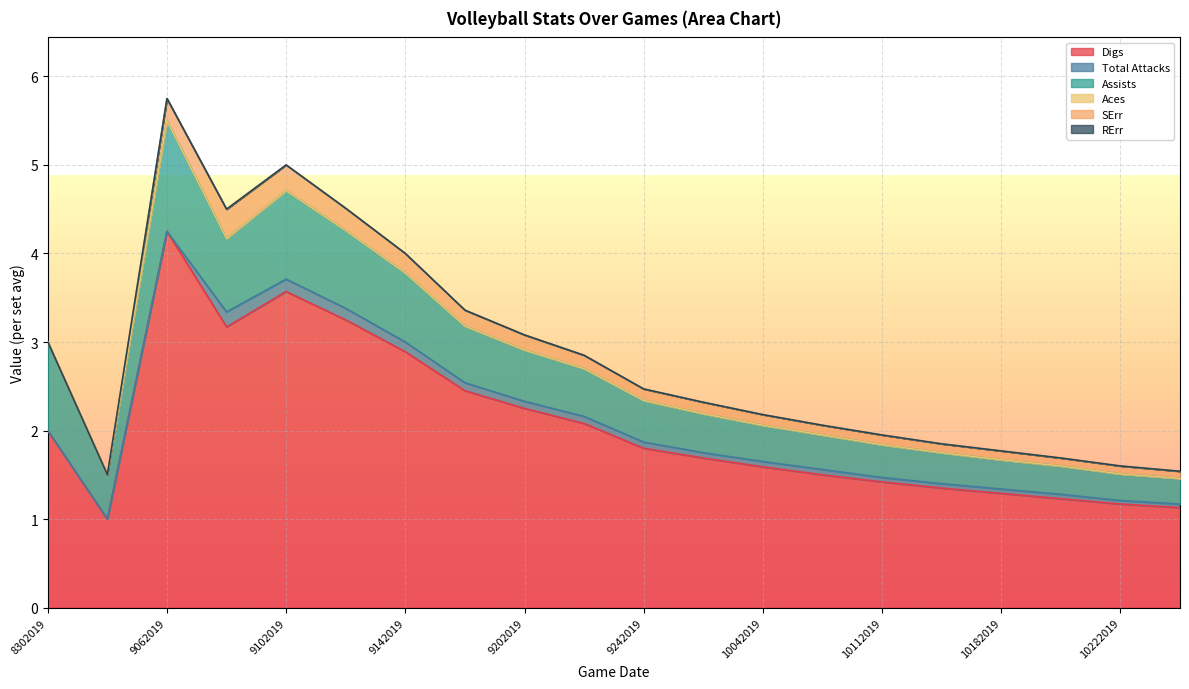

Count the Assists values in the range 0 to 1.

19